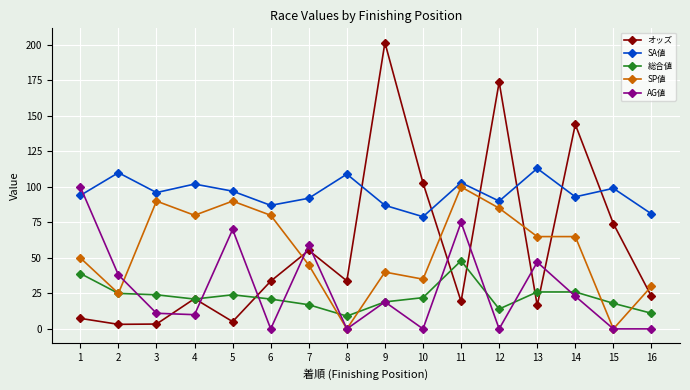

What is the spread (max minus min) of values at 1?

92.6